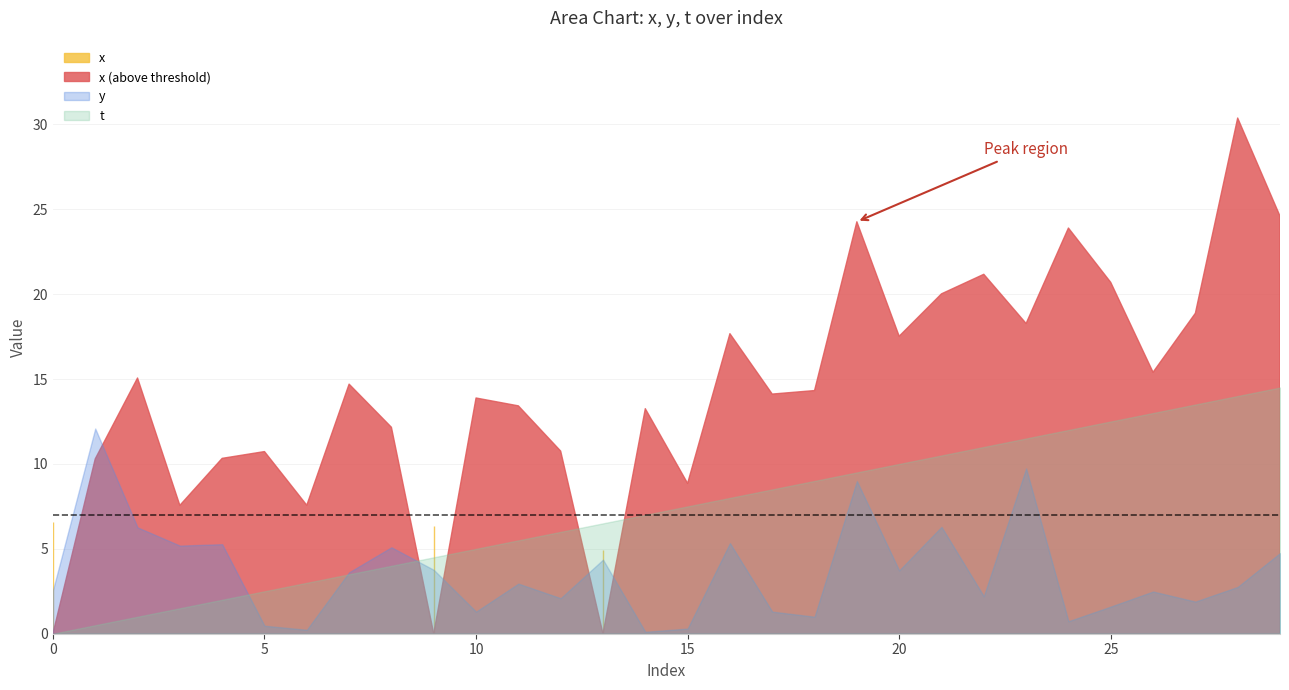

Is it true that x equals 15.3 at 15?

False